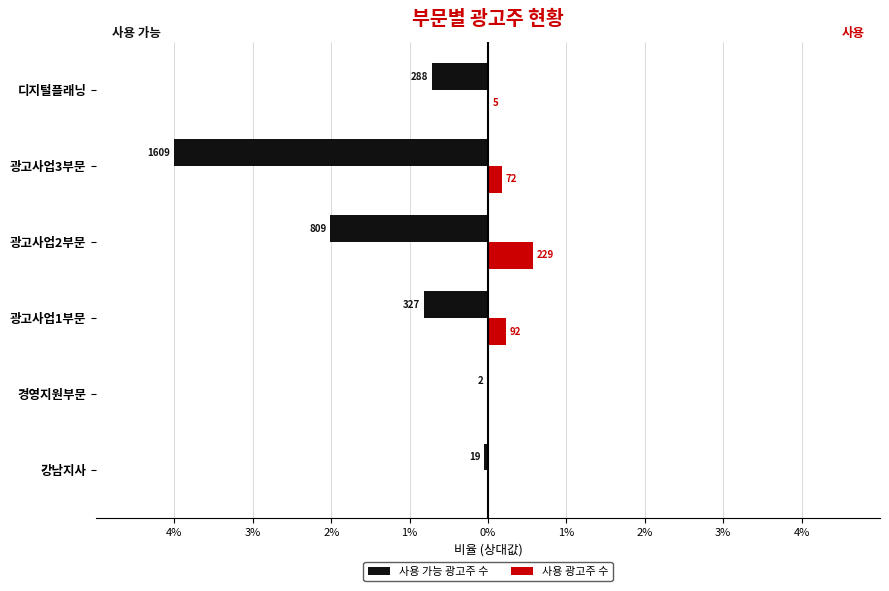

What are all the series names shown in the legend?

사용 가능 광고주 수, 사용 광고주 수